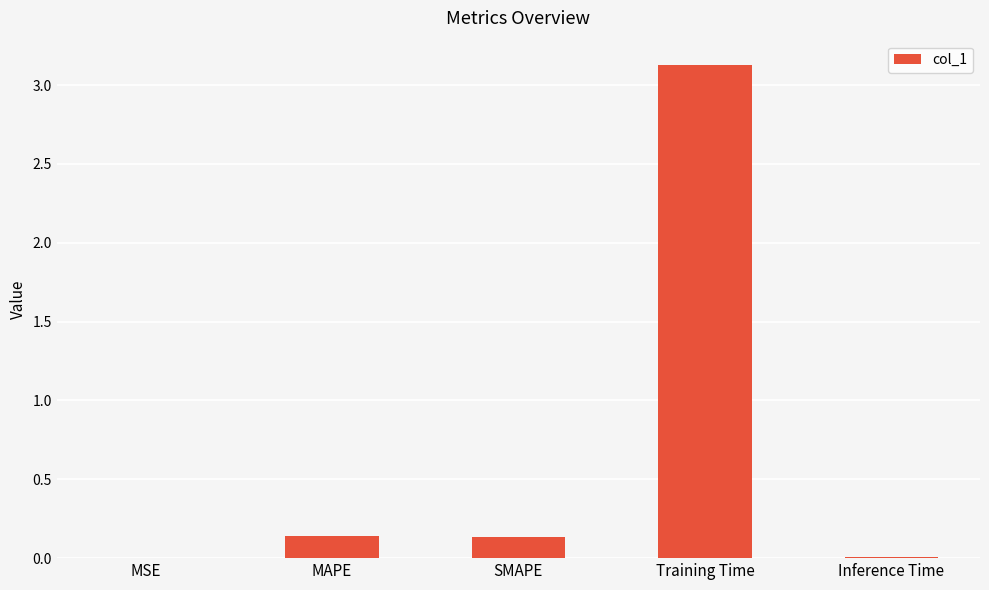

Which label corresponds to the largest value in the chart?

Training Time